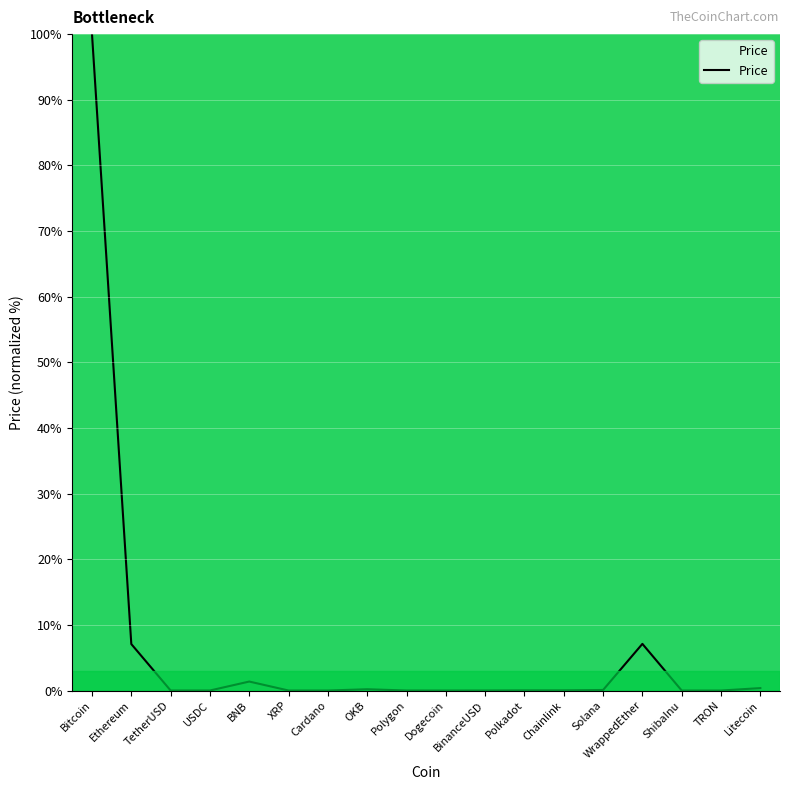

What is the difference between the maximum and minimum values?

100.0